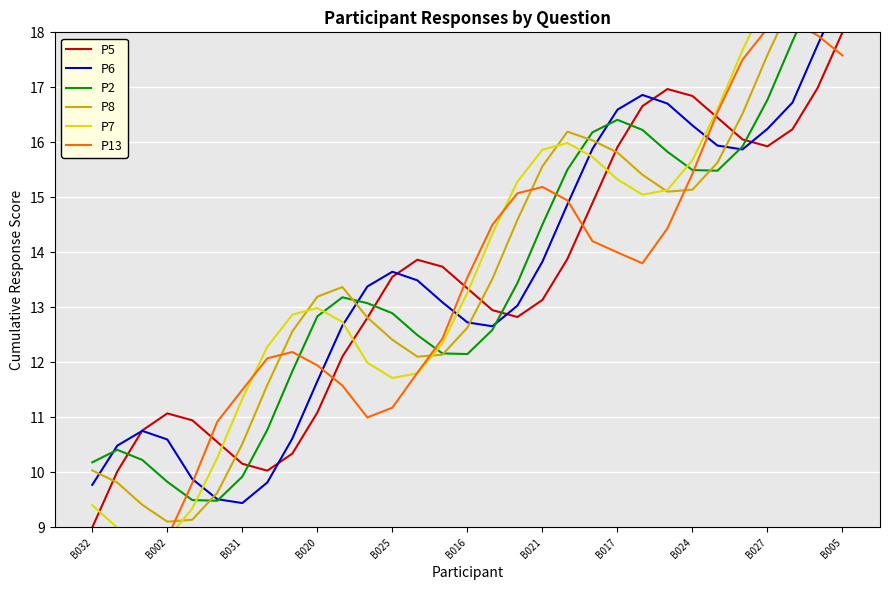

Is it true that P5 equals 4.4 at B016?

False